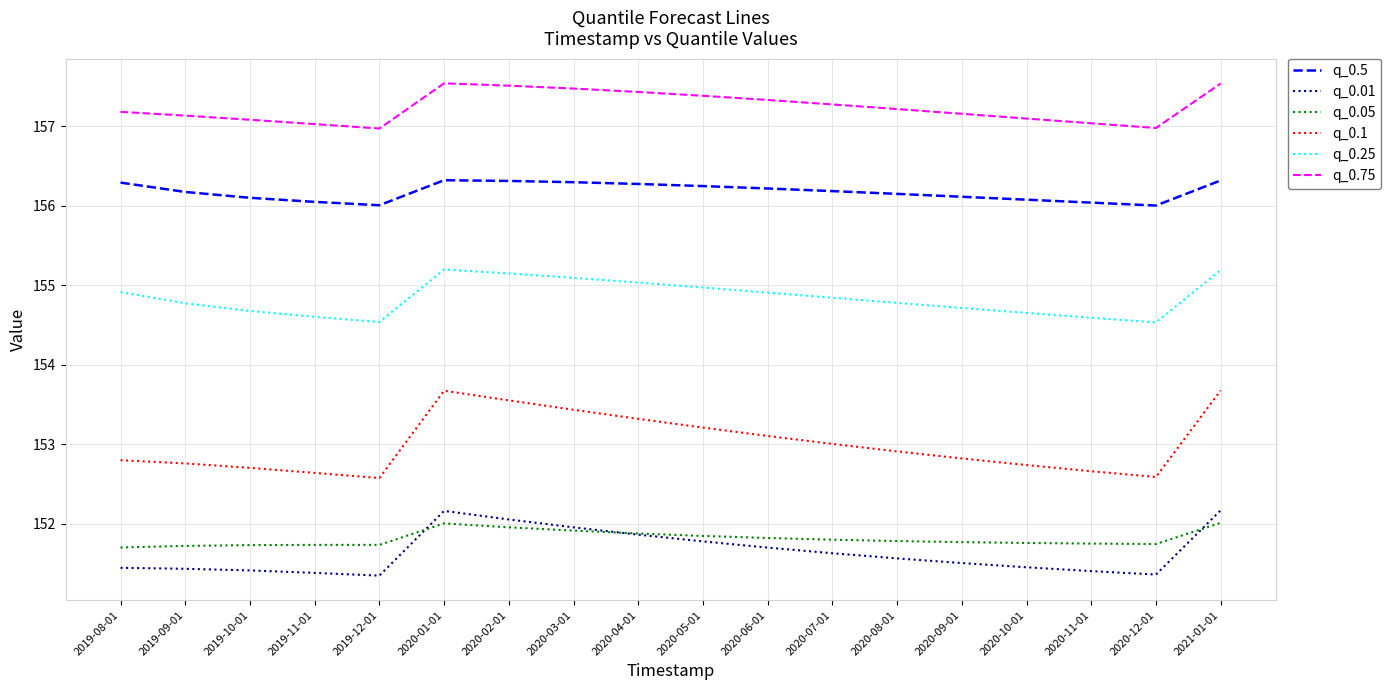

Is the value of q_0.5 at 2019-11-01 greater than the value of q_0.75 at 2020-01-01?

No